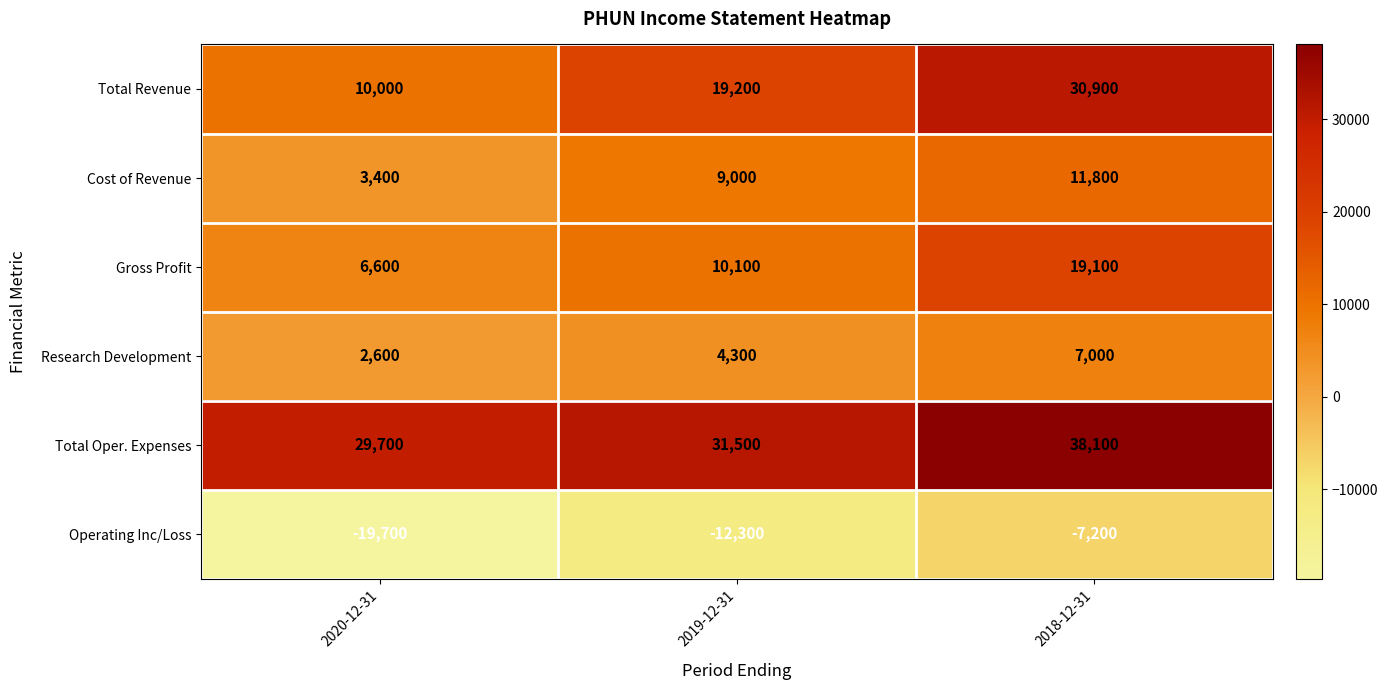

What is the difference between the highest and lowest values at 2019-12-31?

43800